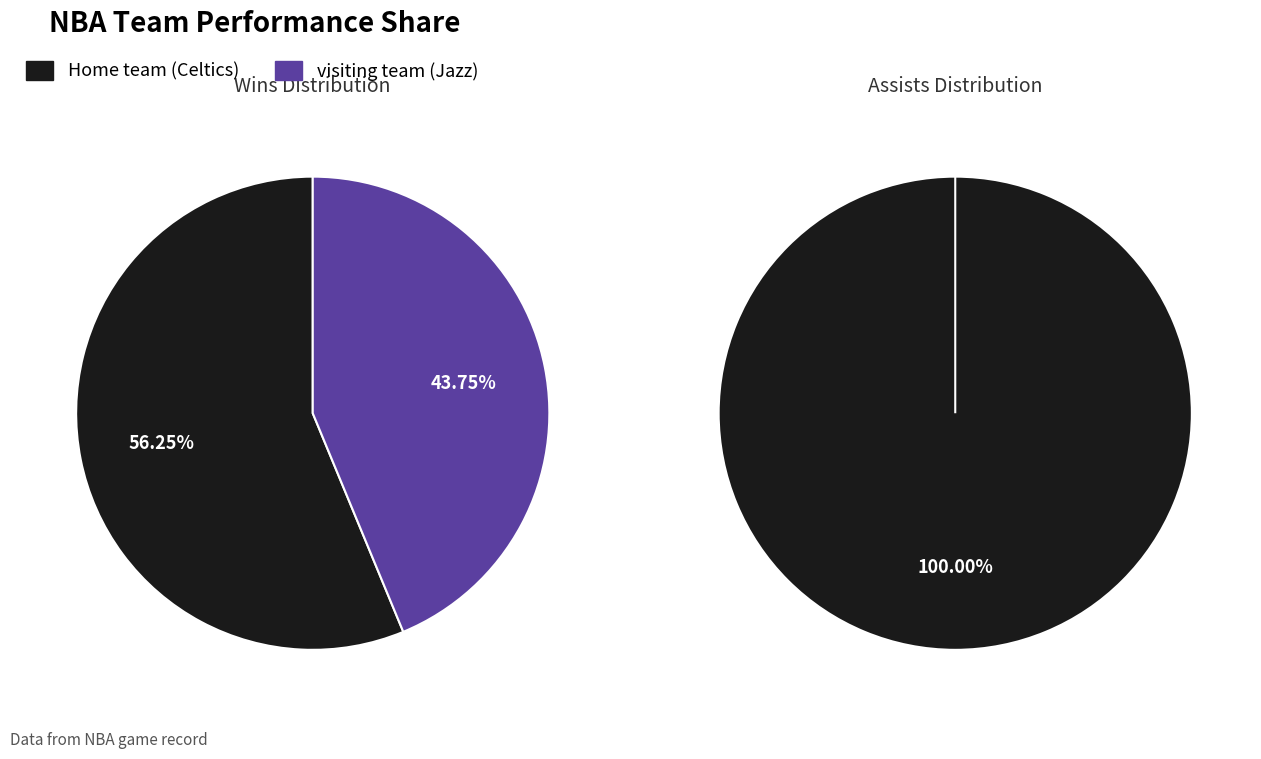

Is it true that Home team is 100% of the pie?

True